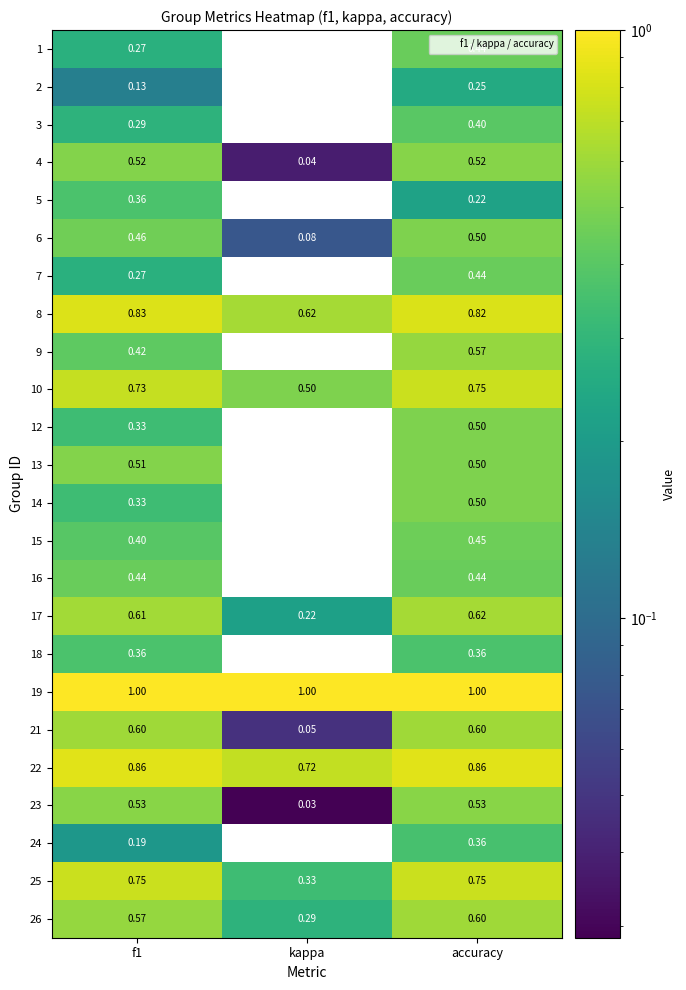

At which label does 14 reach its peak?

accuracy